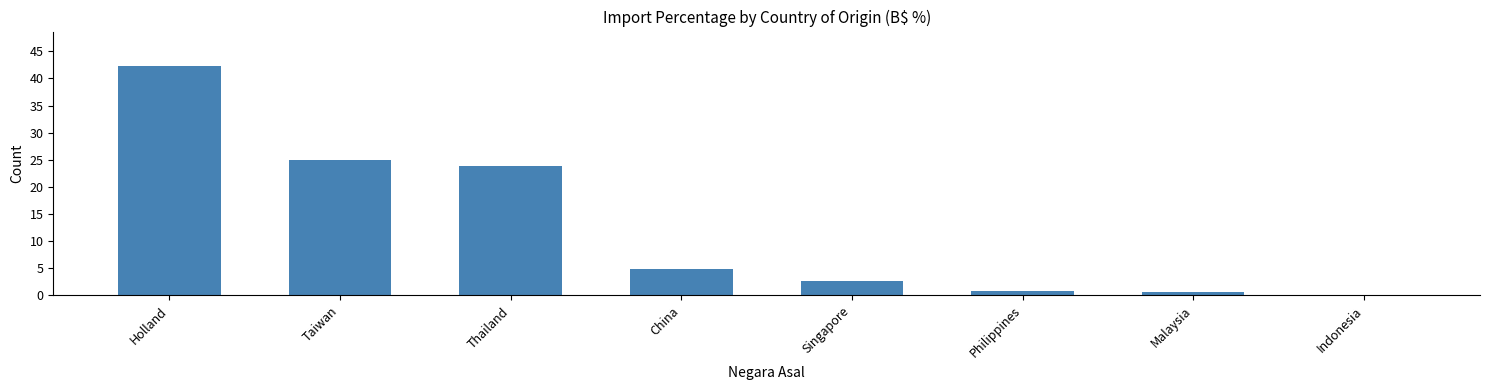

The value at Holland is 20.3. True or false?

False